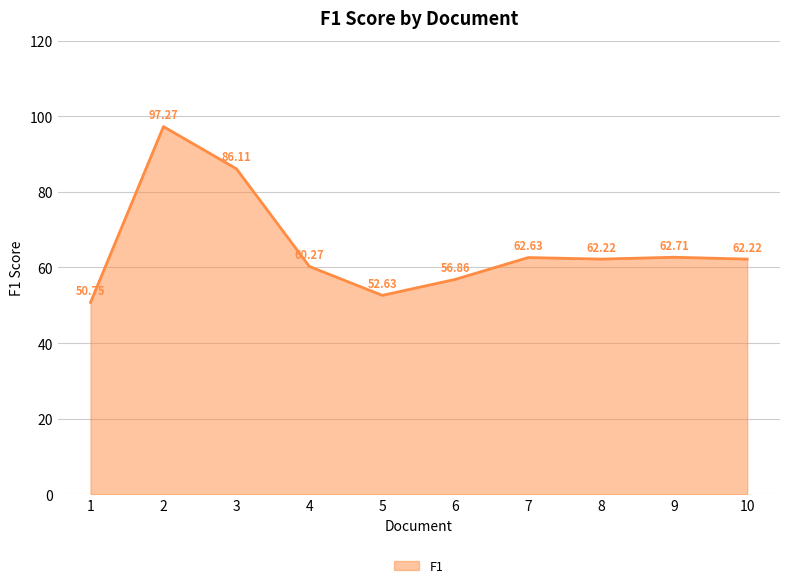

Where is the data nearest to the value 74?

9